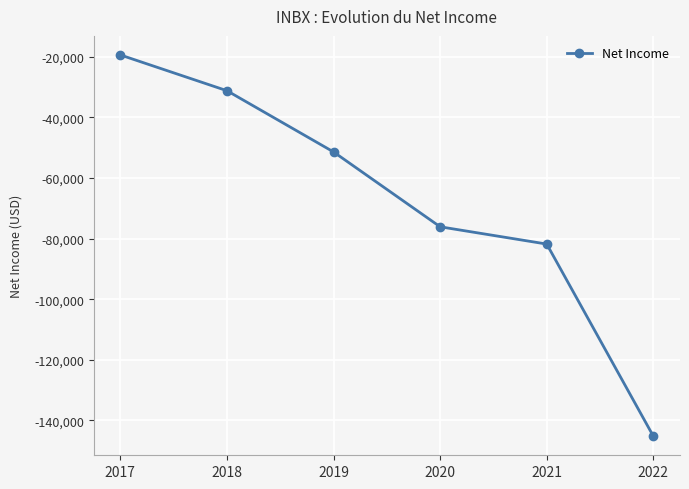

What value does the data have at 2019?

-51400